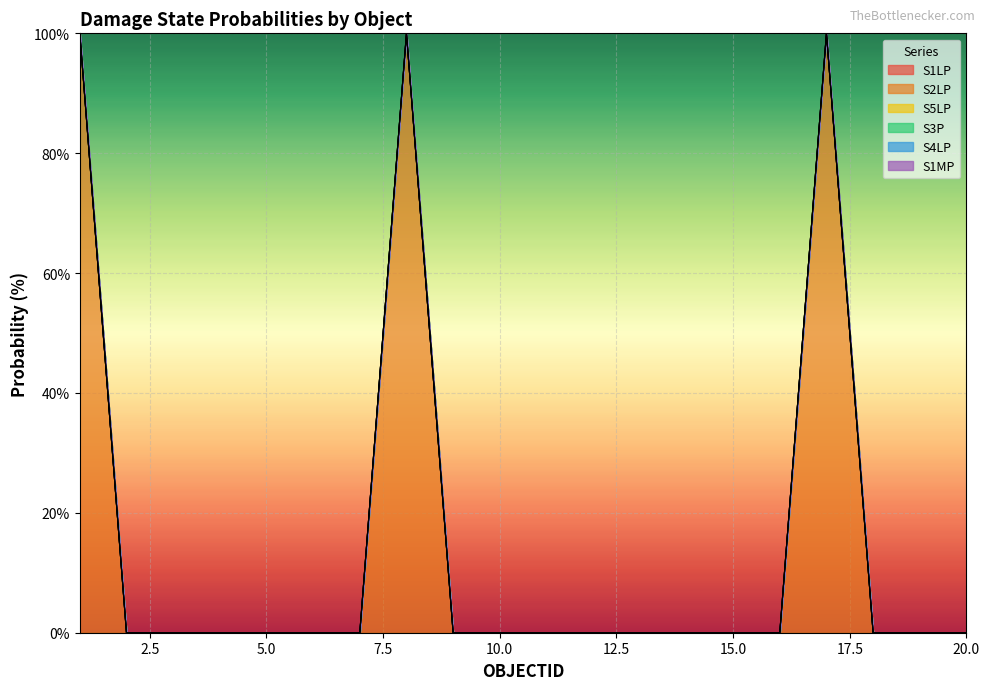

Which has a higher value, 8 or 2?

8